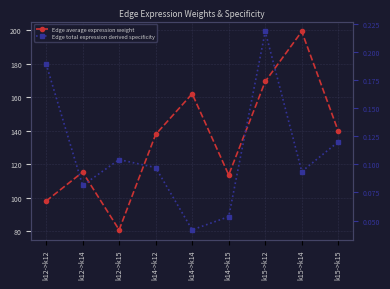

At which category does the chart reach its minimum across all series?

k14->k14